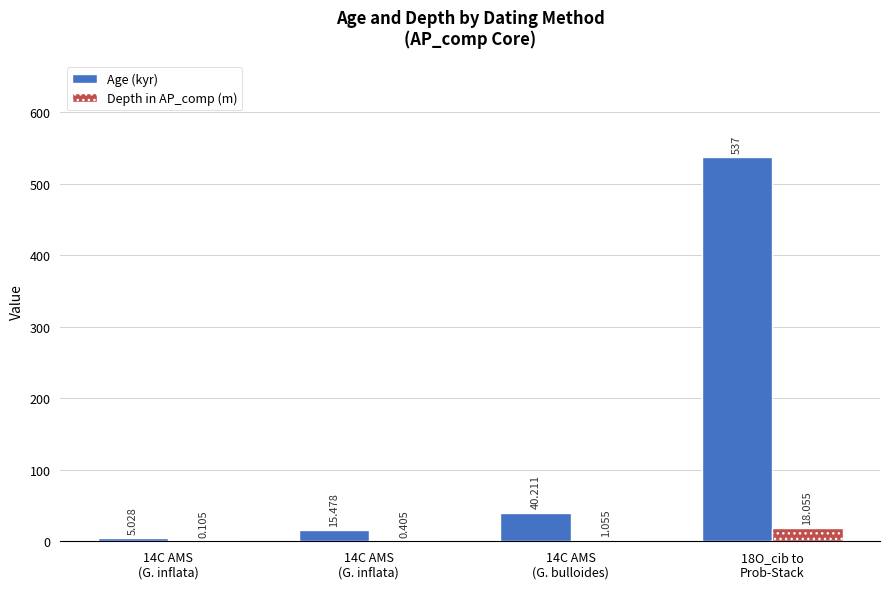

How many series are shown in this chart?

2